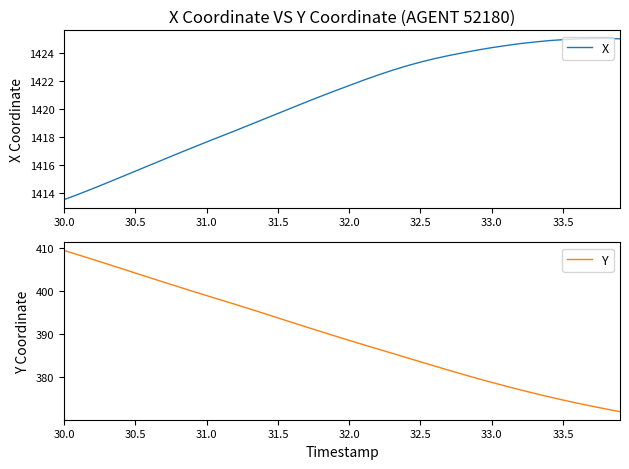

The value of X at 33.5 is 1424.9. True or false?

True